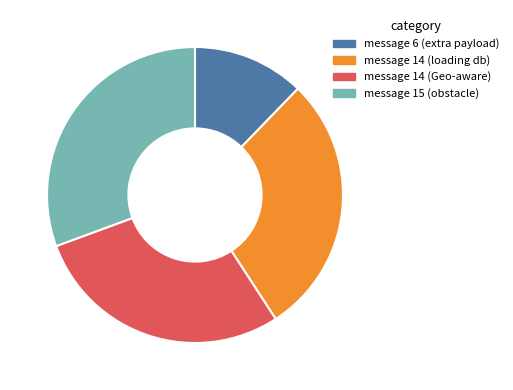

How many slices are in this pie chart?

4